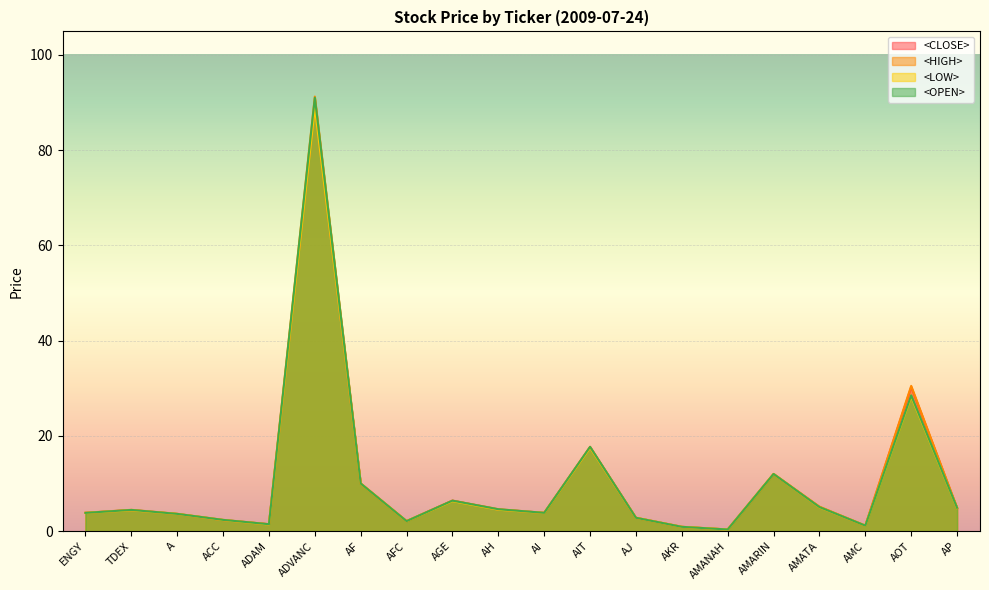

True or false: <HIGH> and <OPEN> intersect in this chart.

False